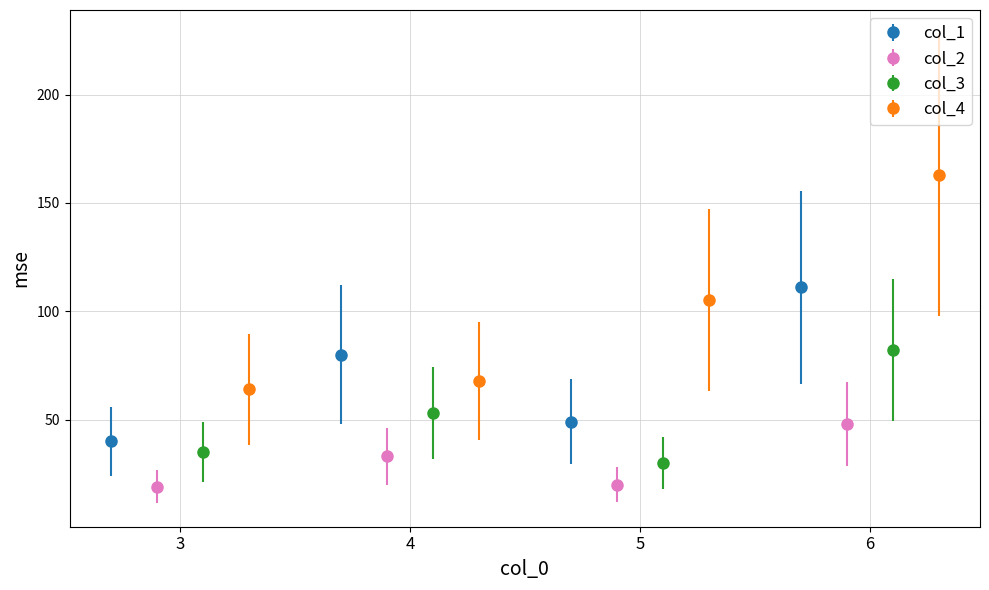

True or false: col_1 has more than 0 interior local peaks.

True